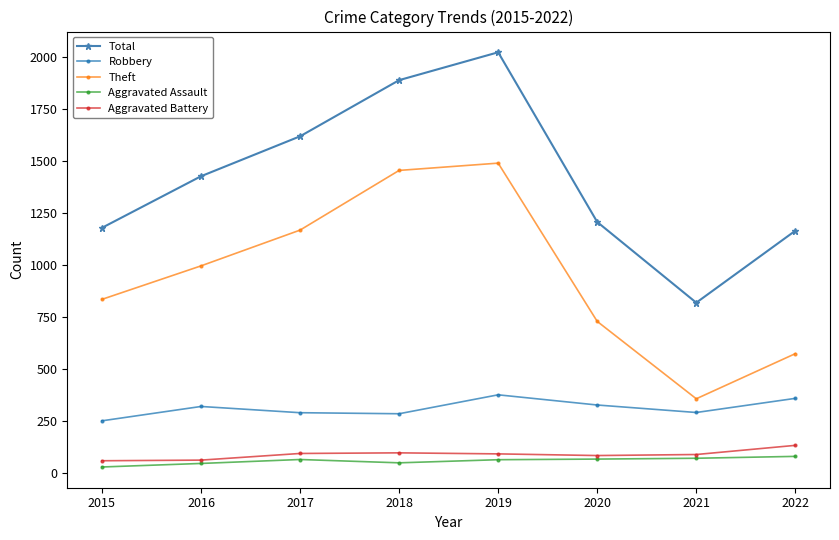

List the series in order of their peak value, highest first.

Total, Theft, Robbery, Aggravated Battery, Aggravated Assault